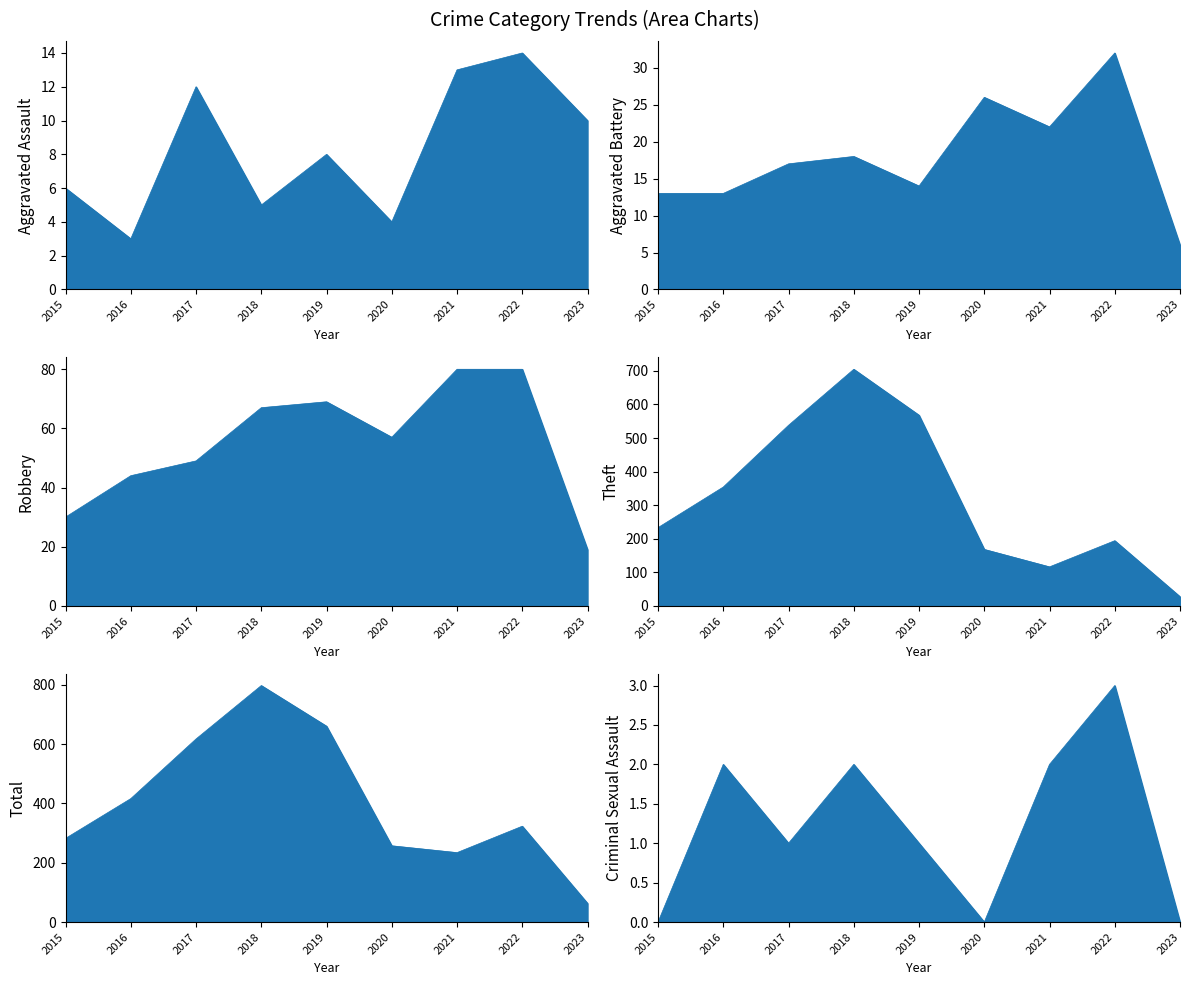

Between 2020 and 2021, which is larger?

2021